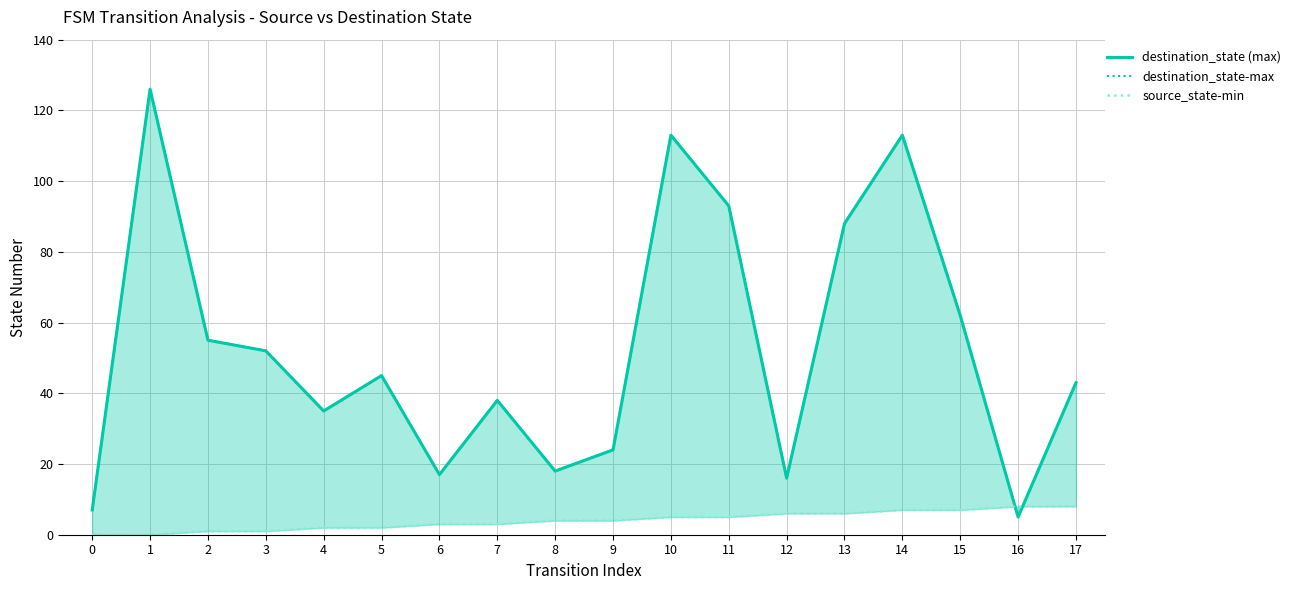

True or false: destination_state-max has more than 2 points higher than both neighbors.

True